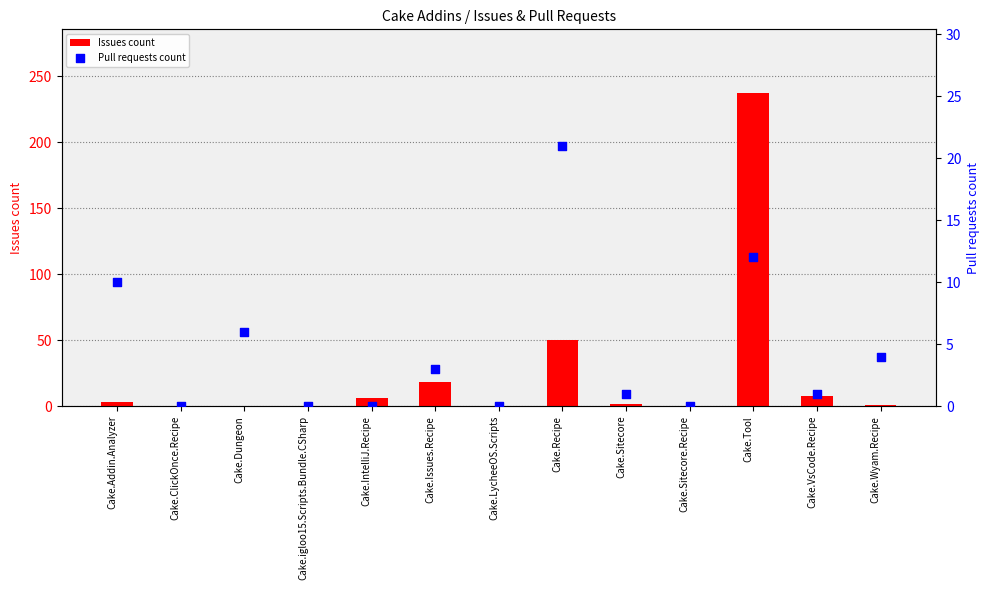

Which series has the largest Y range (max minus min)?

Issues count